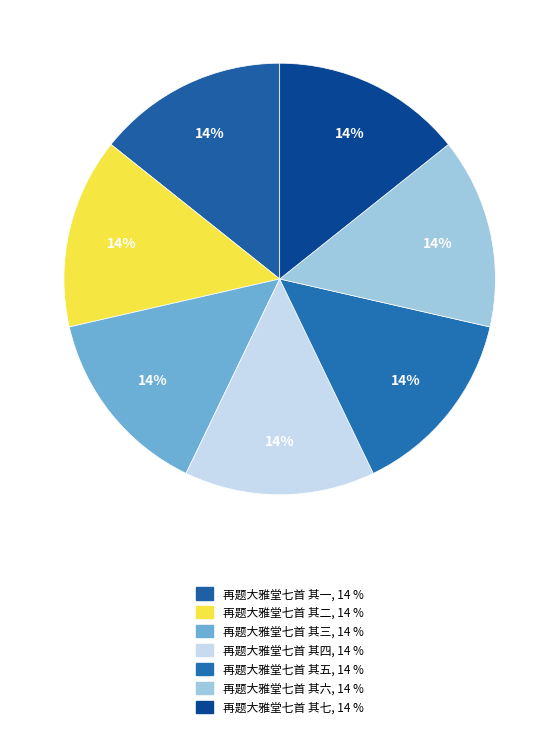

What percentage is NOT represented by 再题大雅堂七首 其五?

85.7%